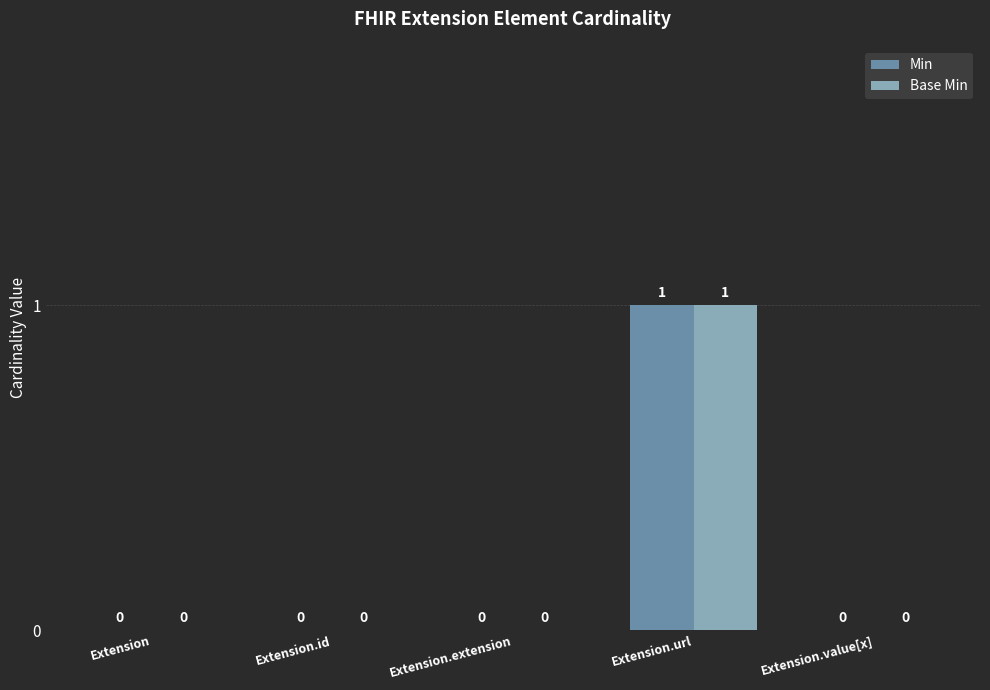

How many data points in Base Min are above 0?

1